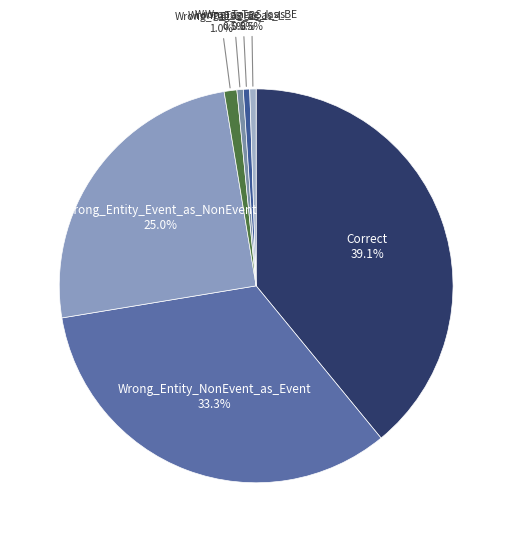

How many slices are in this pie chart?

7